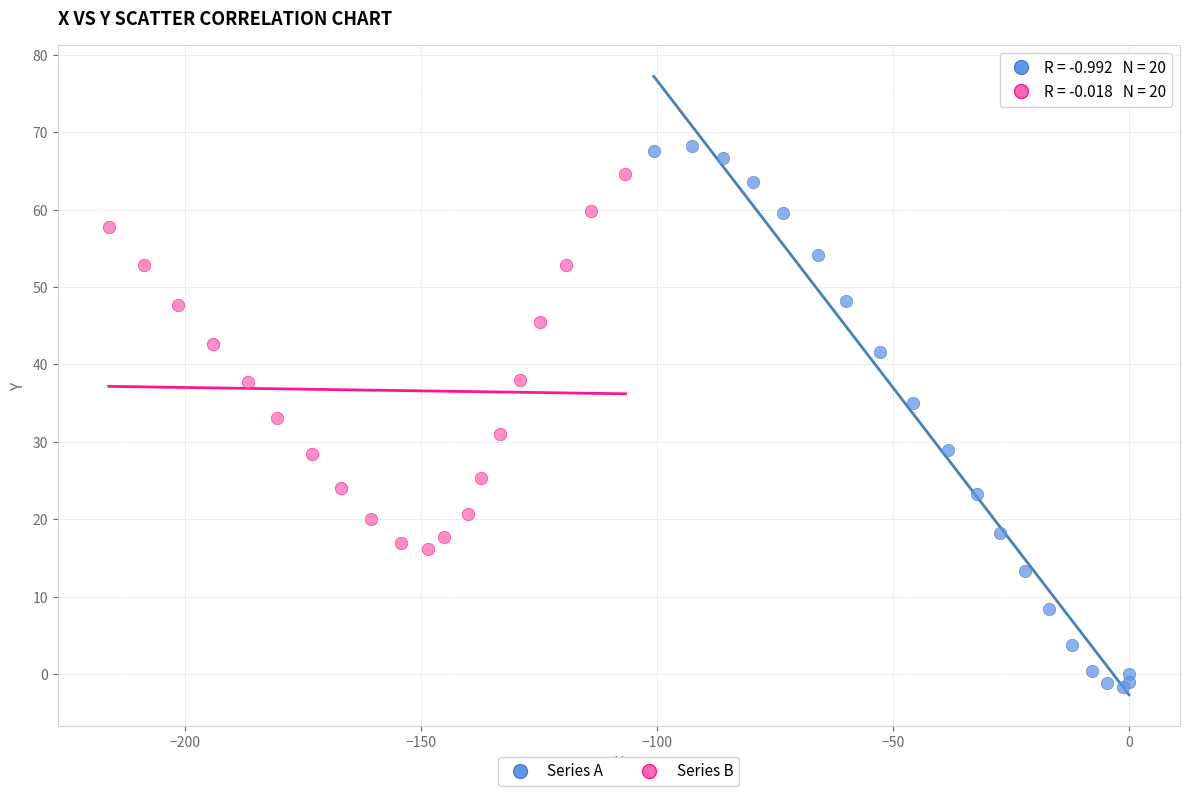

Which series reaches the maximum Y coordinate?

Series A